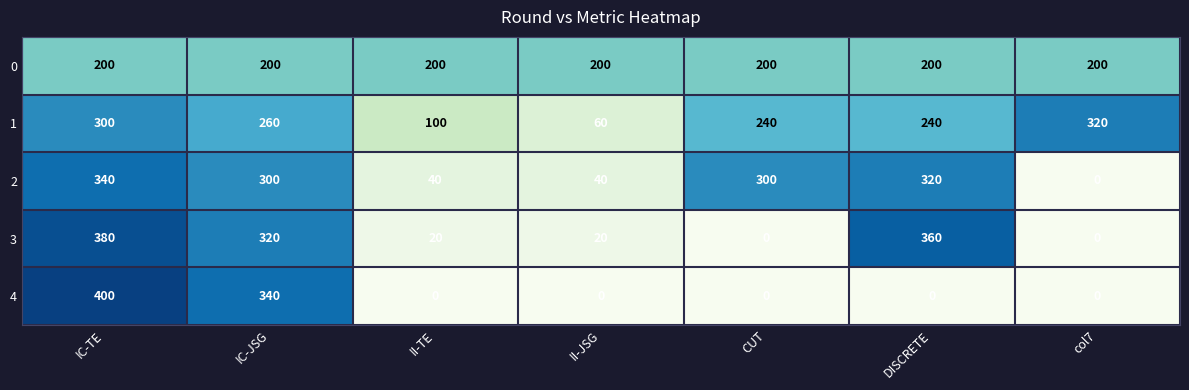

Which series has the largest total across all categories?

1